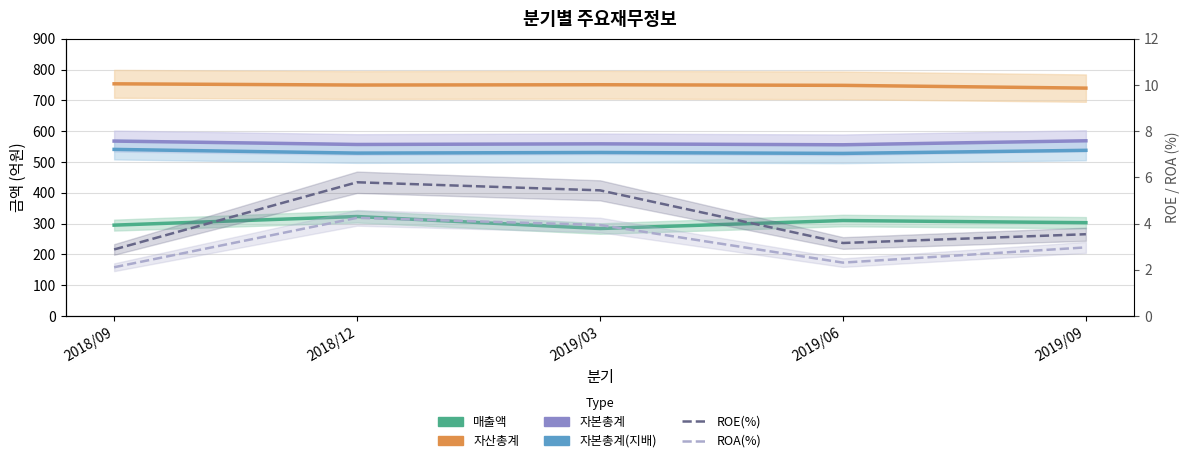

True or false: 자본총계(지배) has more than 0 interior local peaks.

True